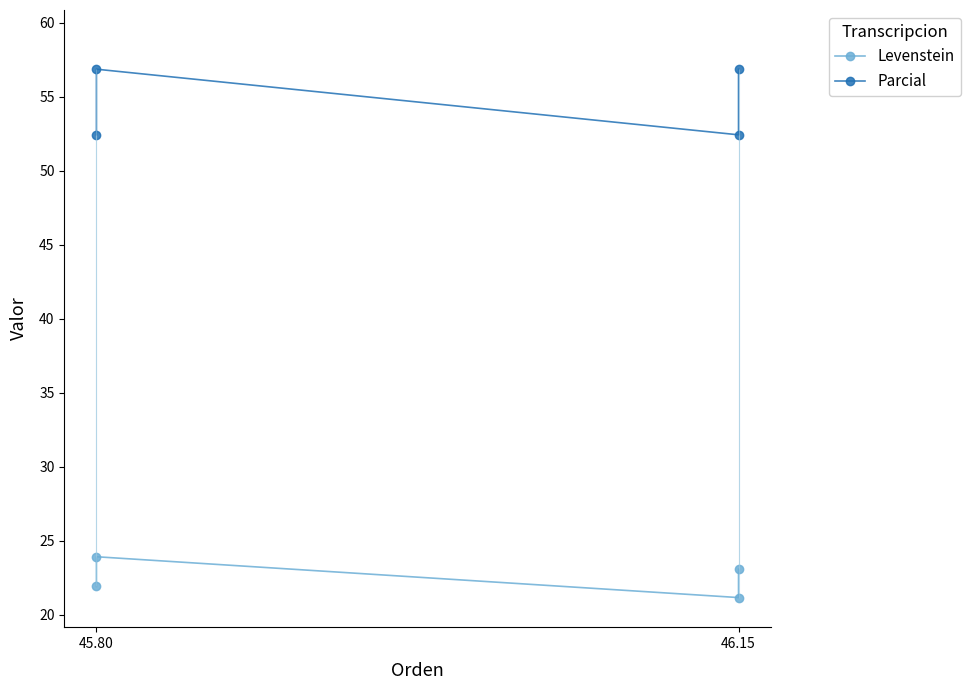

What is the minimum value for Parcial?

52.4